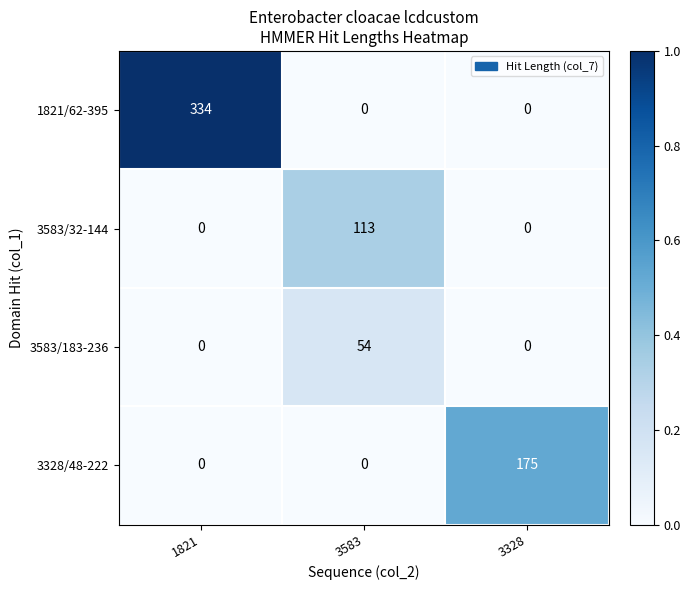

What is the greatest value displayed?

334